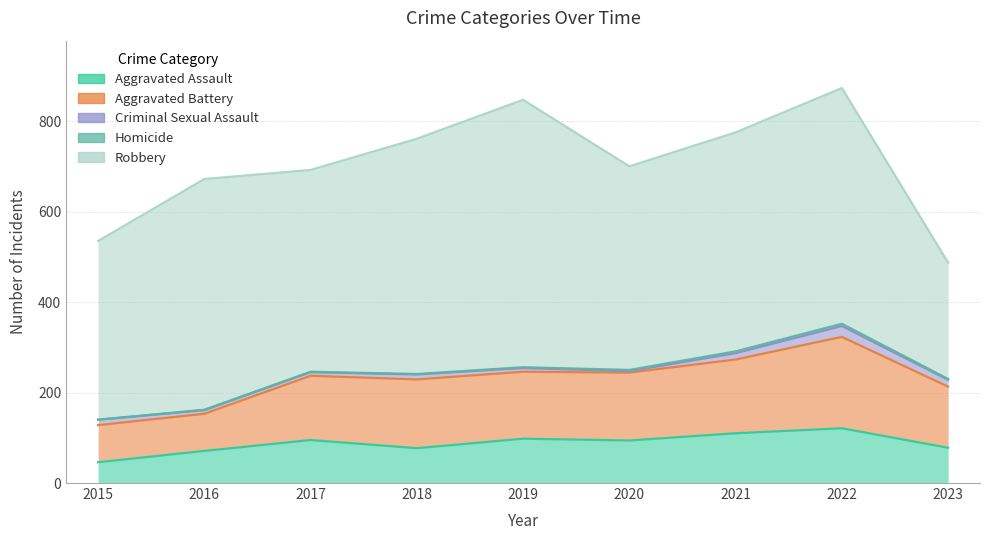

At how many categories does at least one series exceed 479?

5